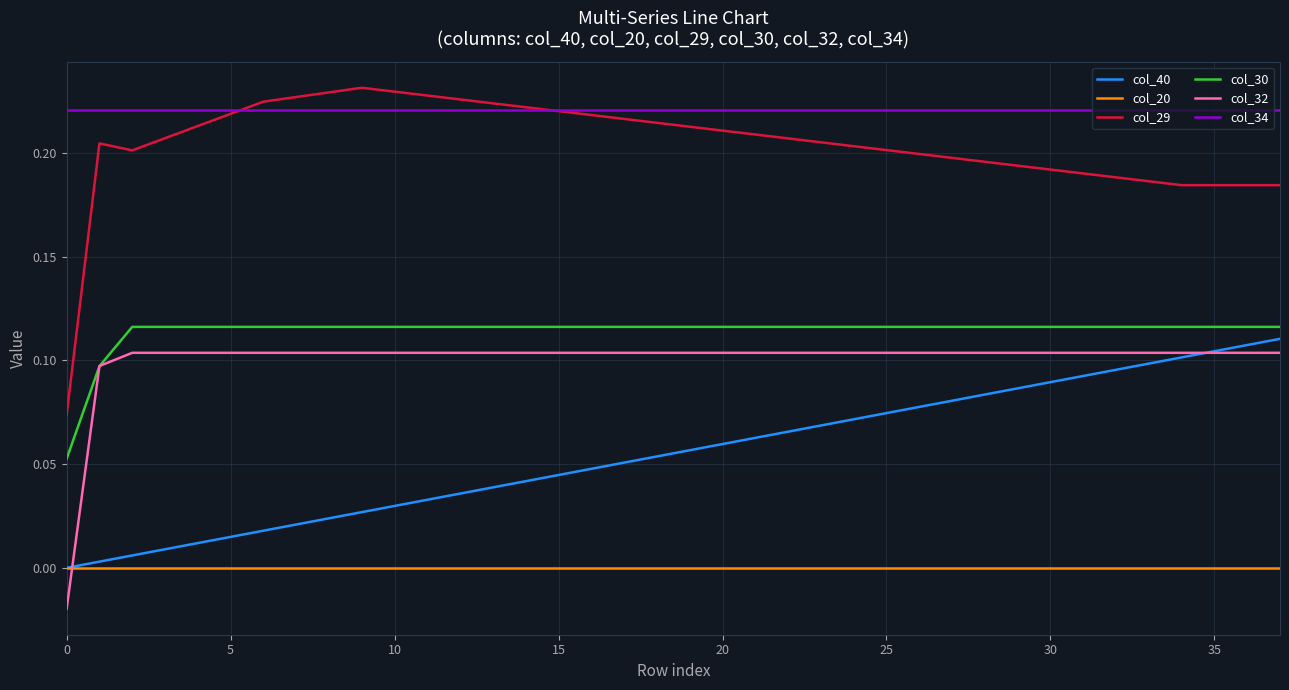

What are all the series names shown in the legend?

col_40, col_20, col_29, col_30, col_32, col_34